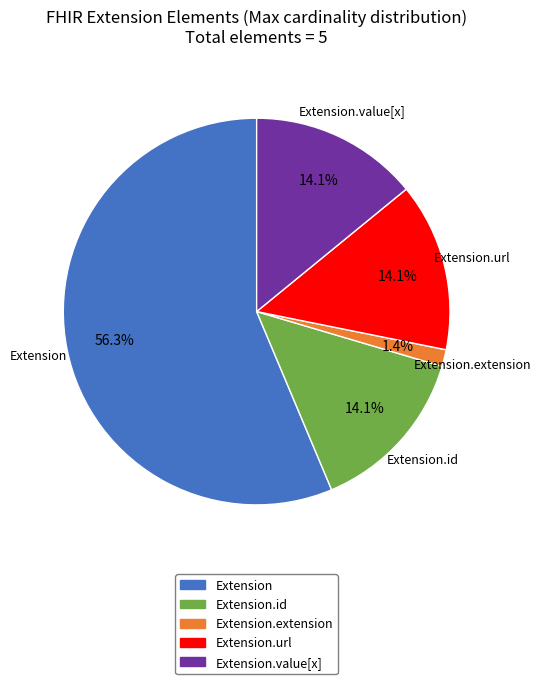

The Extension.value[x] slice represents 7% of the pie. True or false?

False